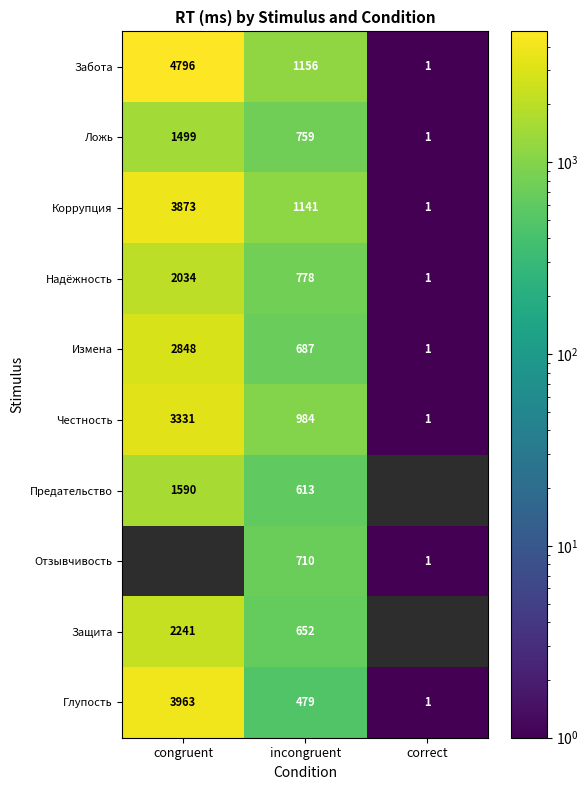

What is the greatest value displayed?

4796.0